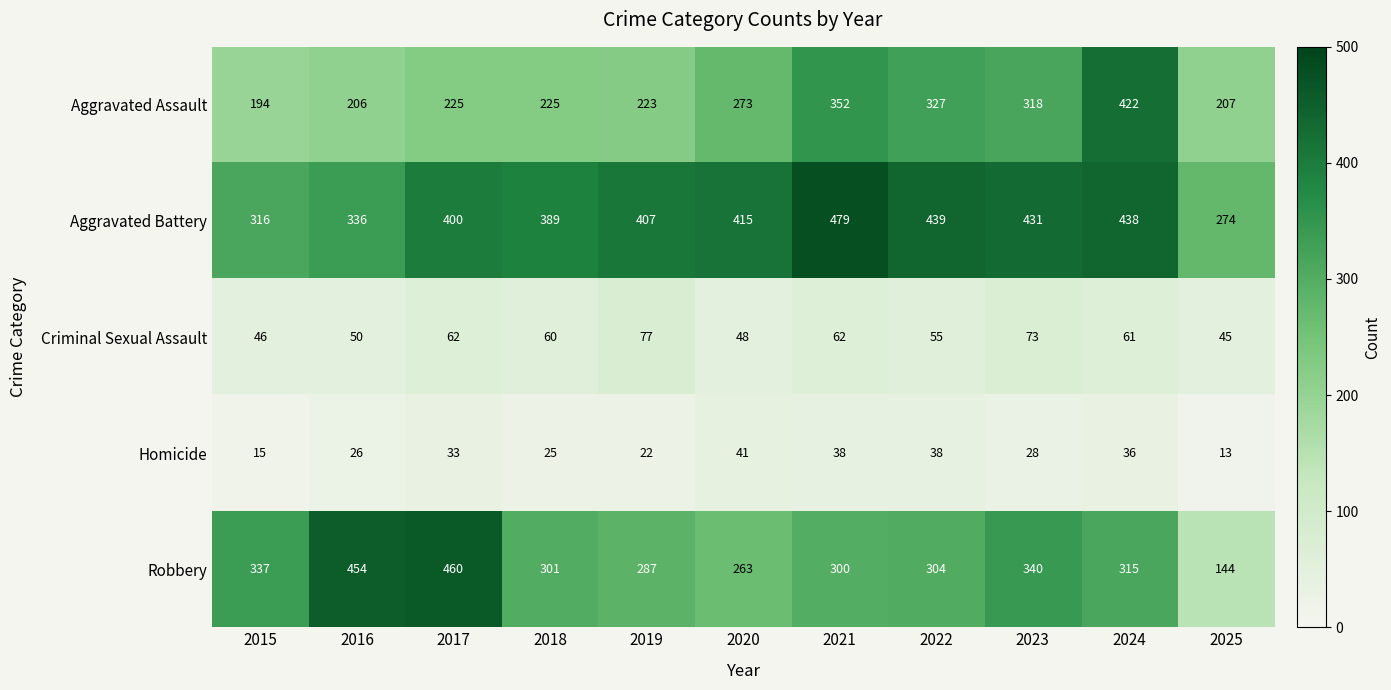

Where is Aggravated Assault nearest to the value 308?

2023